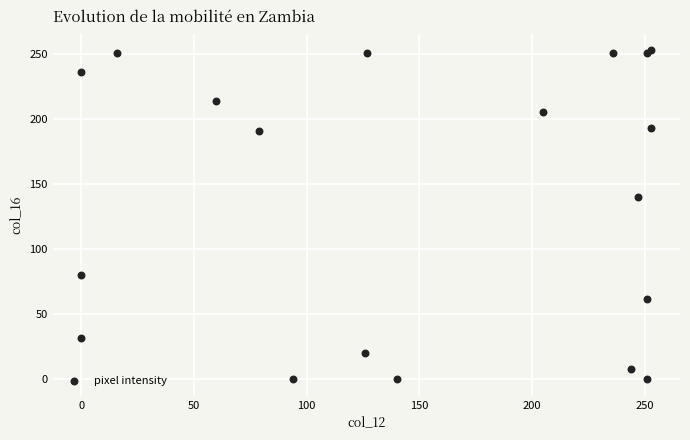

What Y value in the scatter plot is closest to 126?

140